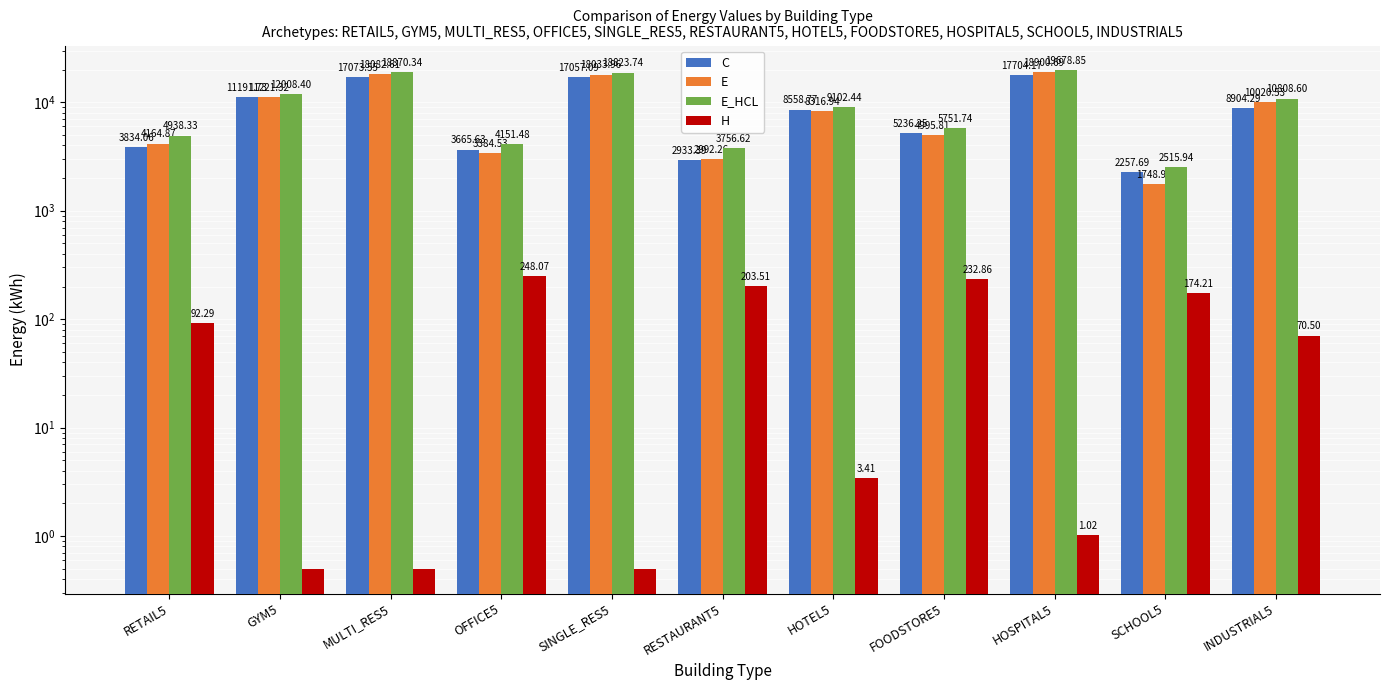

At which label does E first exceed 8316?

GYM5